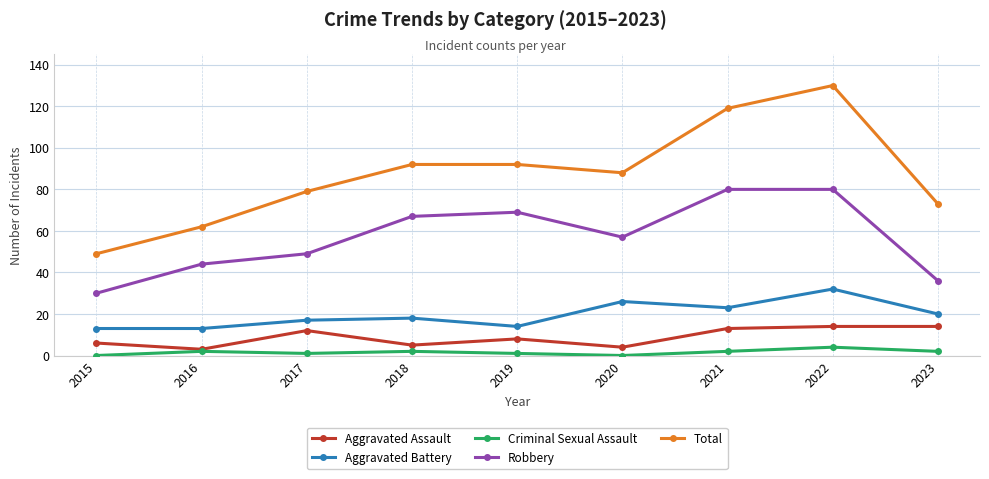

At which category does Aggravated Assault reach its first local peak?

2017